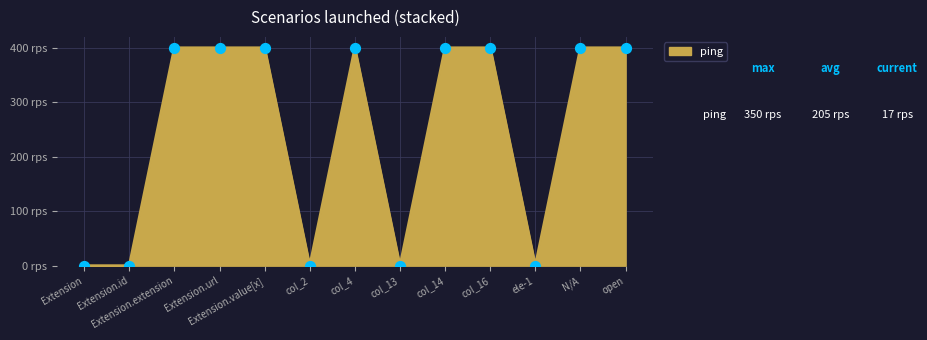

Approximately how many times larger is the value at col_14 compared to col_4?

1.0